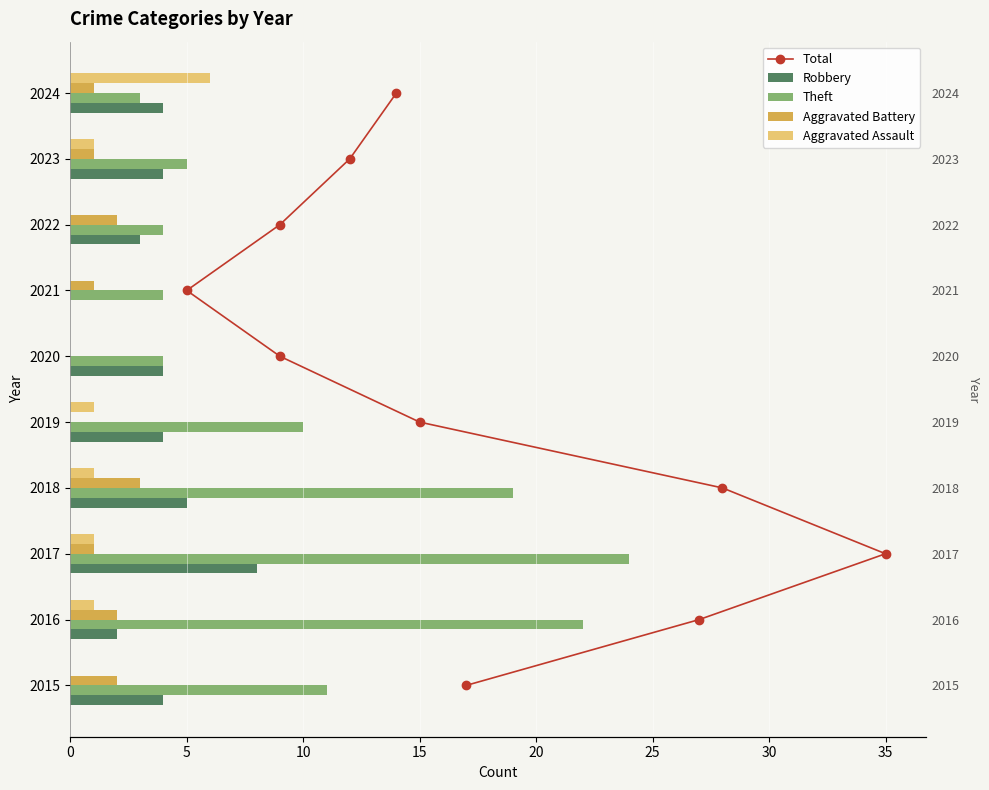

What is the difference between the Theft values at 2018 and 2017?

5